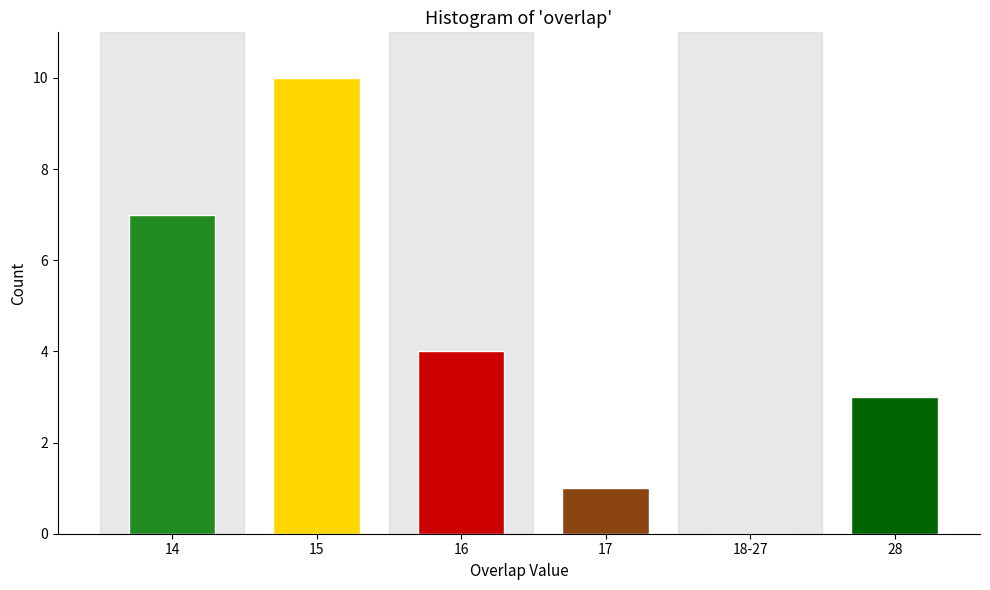

Reading left to right, list all the values displayed in this chart.

14=7	15=10	16=4	17=1	18-27=0	28=3